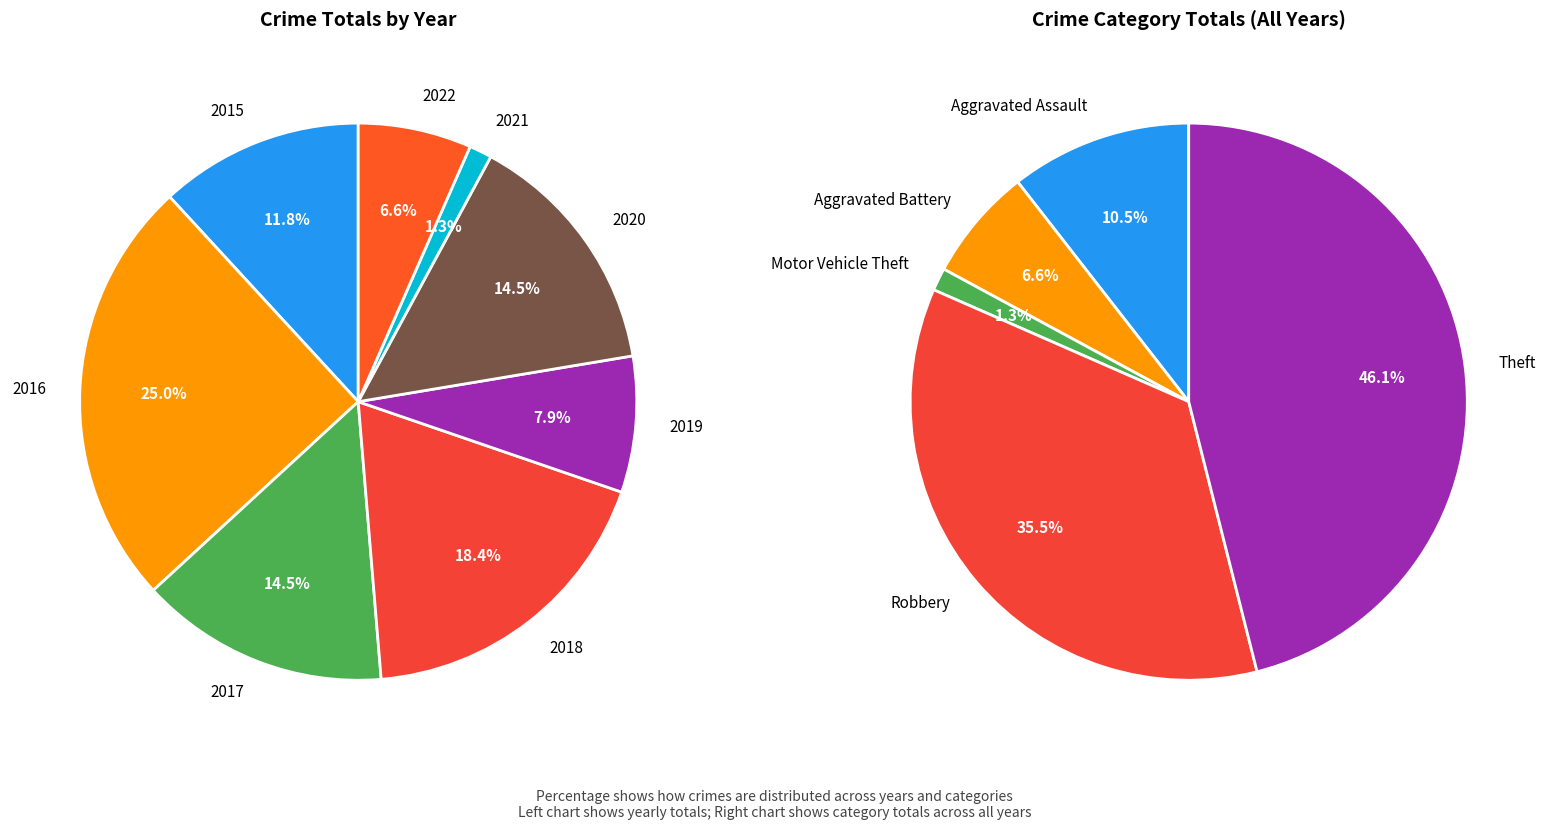

To the nearest percent, what is the average slice percentage?

12%